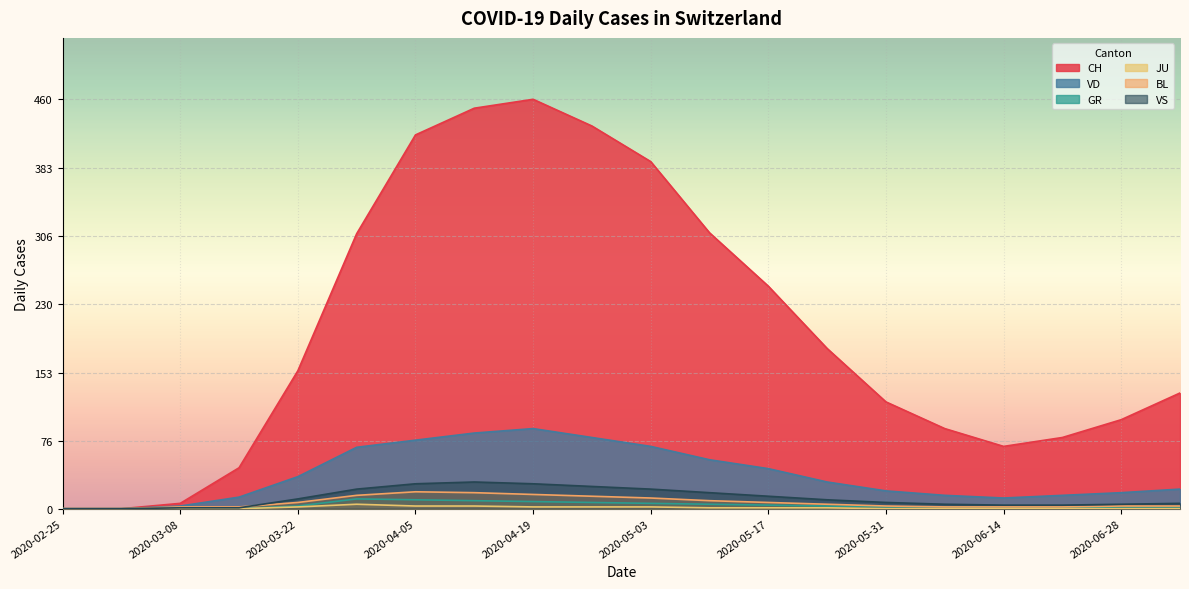

How many lines are shown in the chart?

6